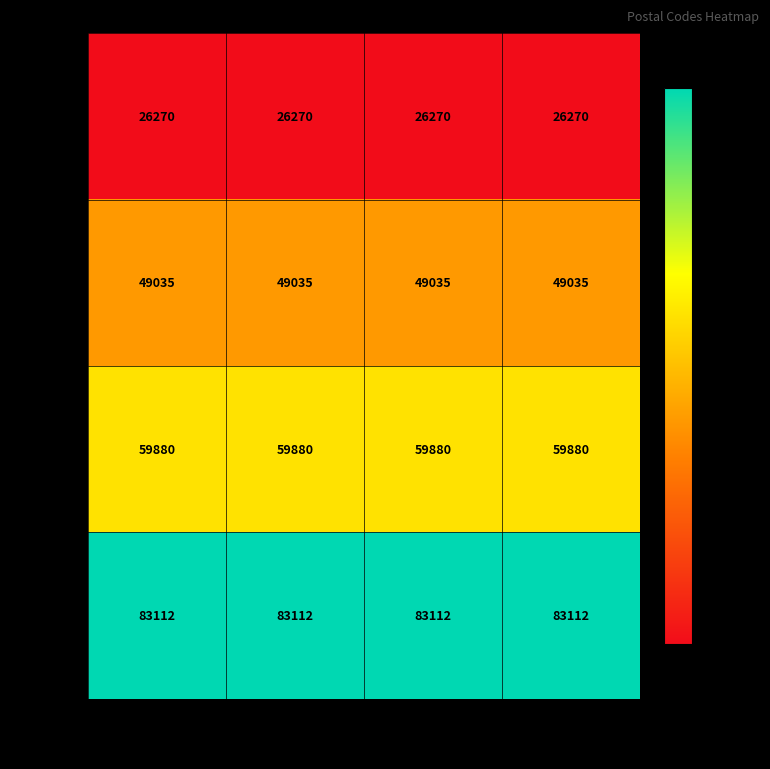

Read the 19-51026 value at 19-169700.

59880